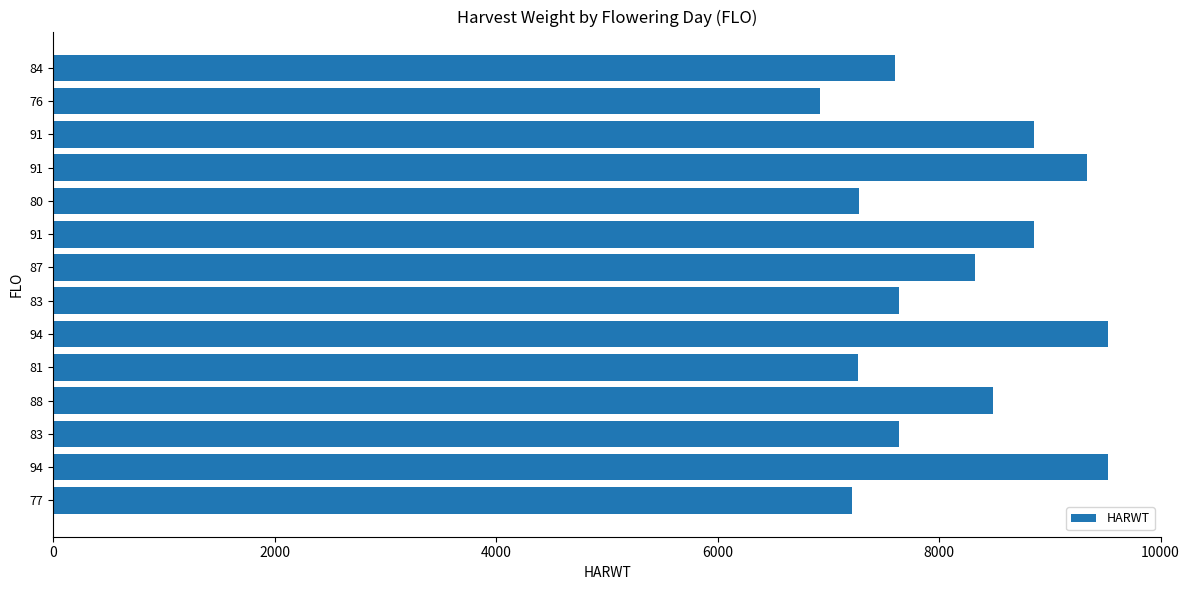

How many bars are there in total?

14